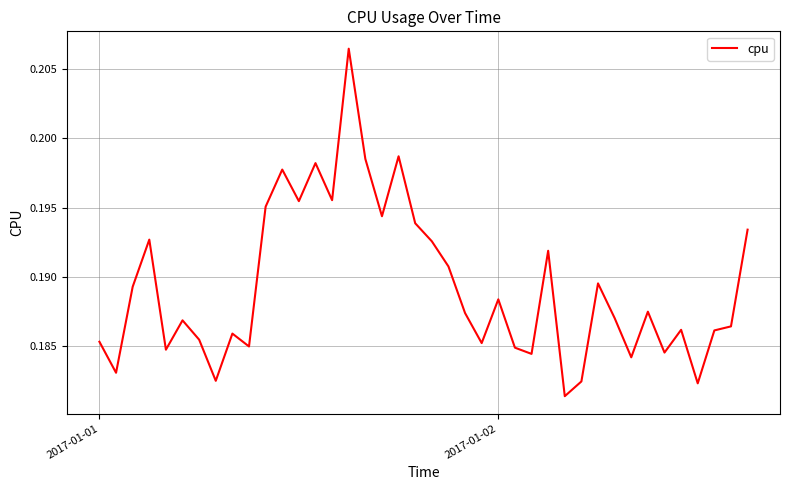

Does the chart display data point markers on the line(s)?

No